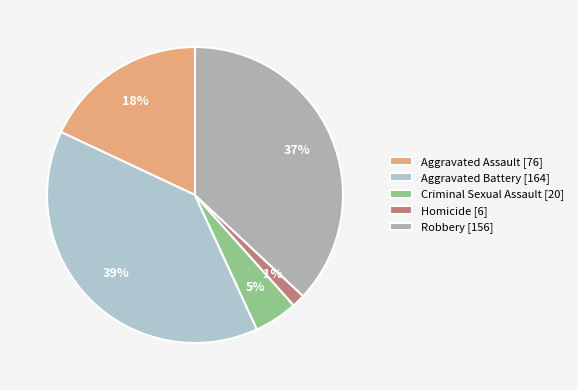

How many segments does this pie chart have?

5